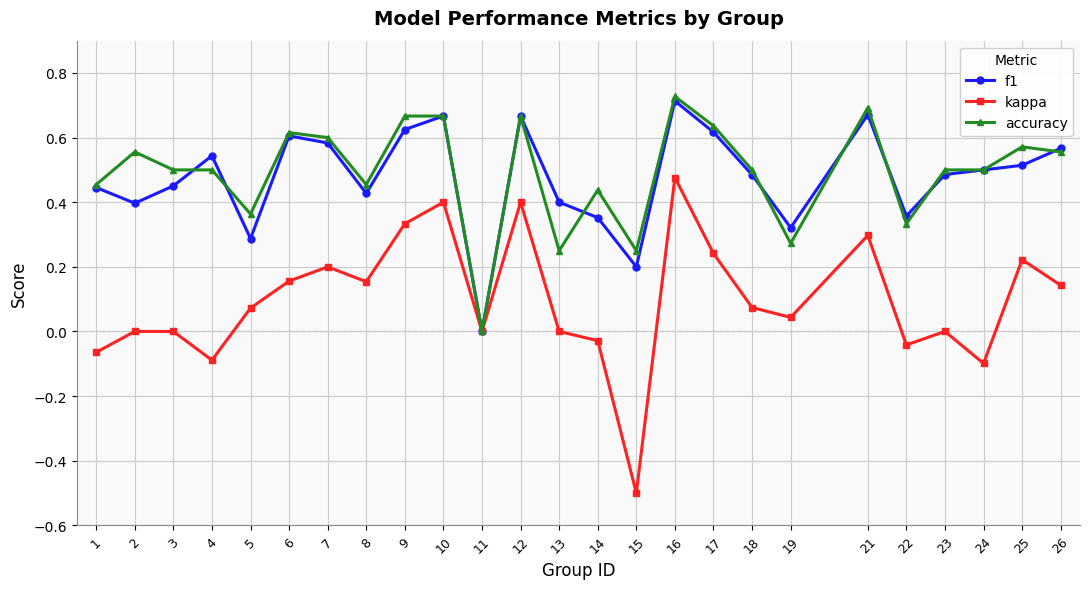

Which series has the largest range (max minus min)?

kappa